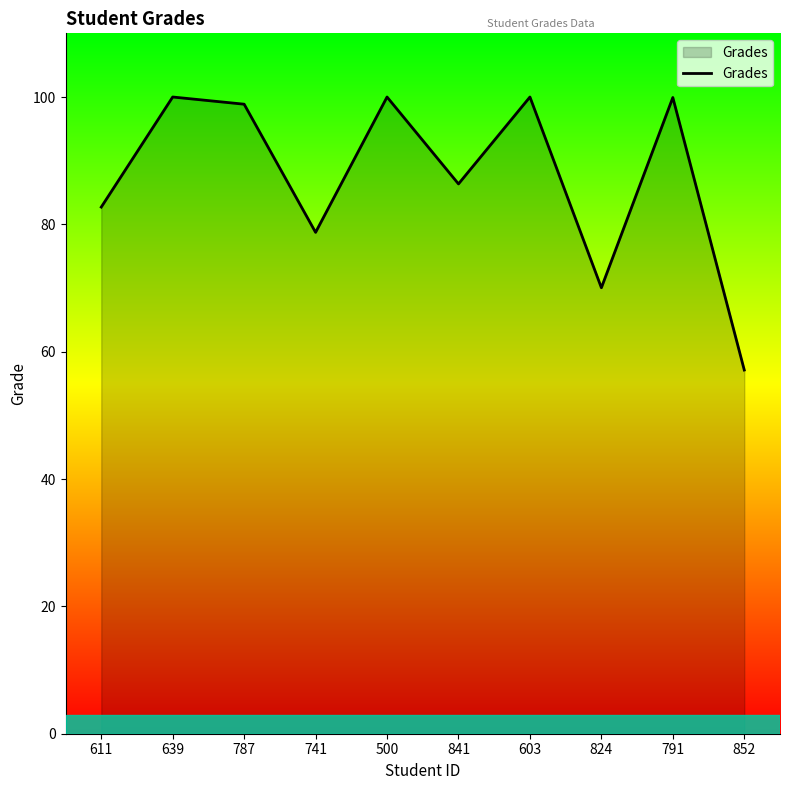

What is the change in value from 824 to 852?

-12.9